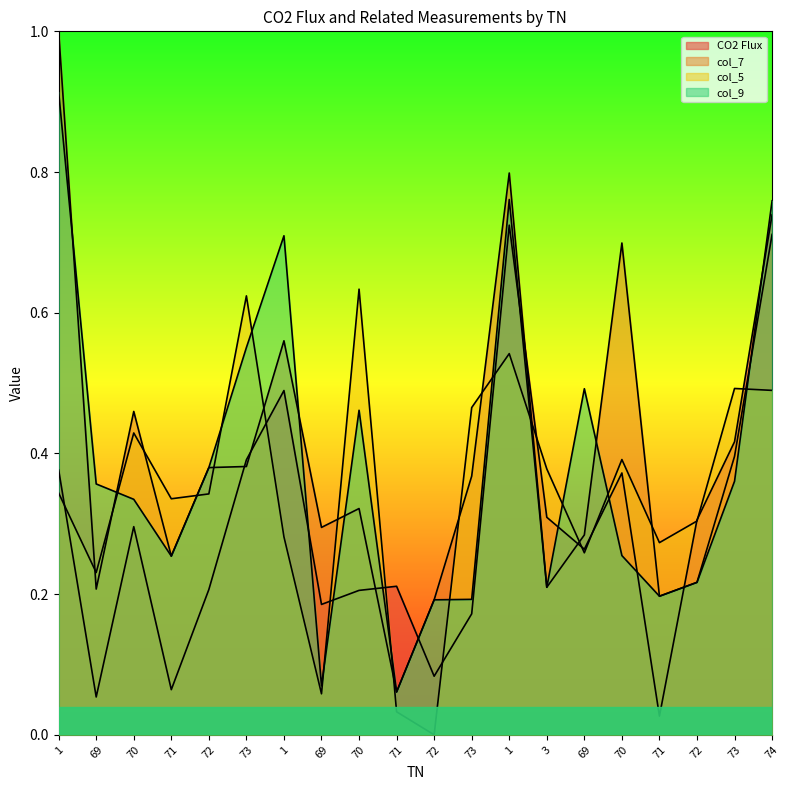

What is the average value of the col_9 series?

0.4